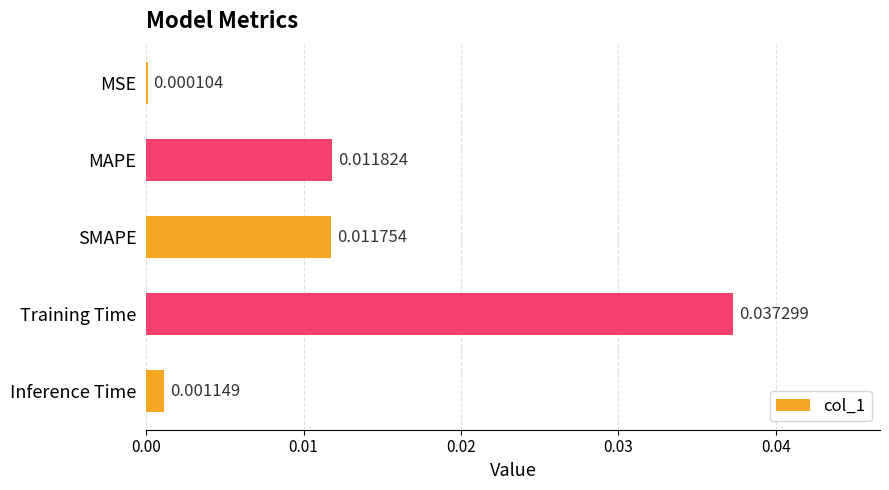

At which category does the chart reach its peak across all series?

Training Time